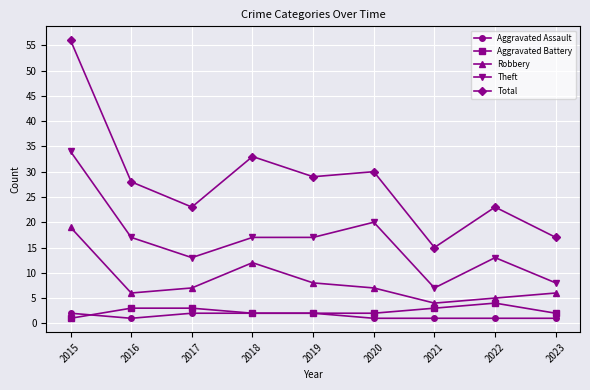

Reading right to left, transcribe all the data shown in this chart.

Aggravated Assault: 2023=1	2022=1	2021=1	2020=1	2019=2	2018=2	2017=2	2016=1	2015=2
Aggravated Battery: 2023=2	2022=4	2021=3	2020=2	2019=2	2018=2	2017=3	2016=3	2015=1
Robbery: 2023=6	2022=5	2021=4	2020=7	2019=8	2018=12	2017=7	2016=6	2015=19
Theft: 2023=8	2022=13	2021=7	2020=20	2019=17	2018=17	2017=13	2016=17	2015=34
Total: 2023=17	2022=23	2021=15	2020=30	2019=29	2018=33	2017=23	2016=28	2015=56